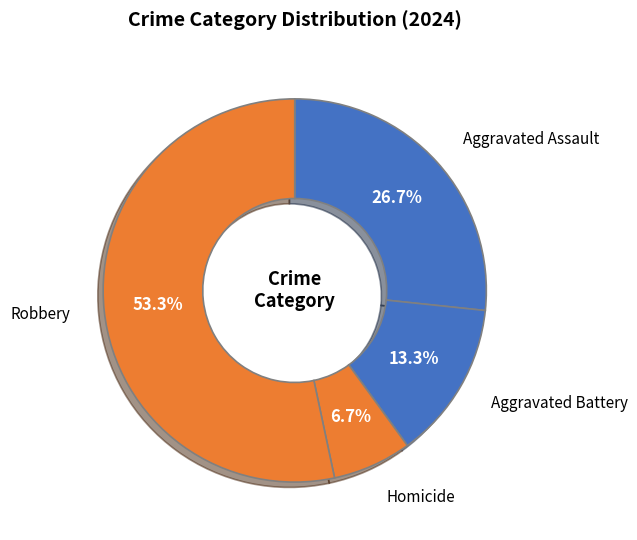

Rank the categories by value from lowest to highest.

Homicide, Aggravated Battery, Aggravated Assault, Robbery